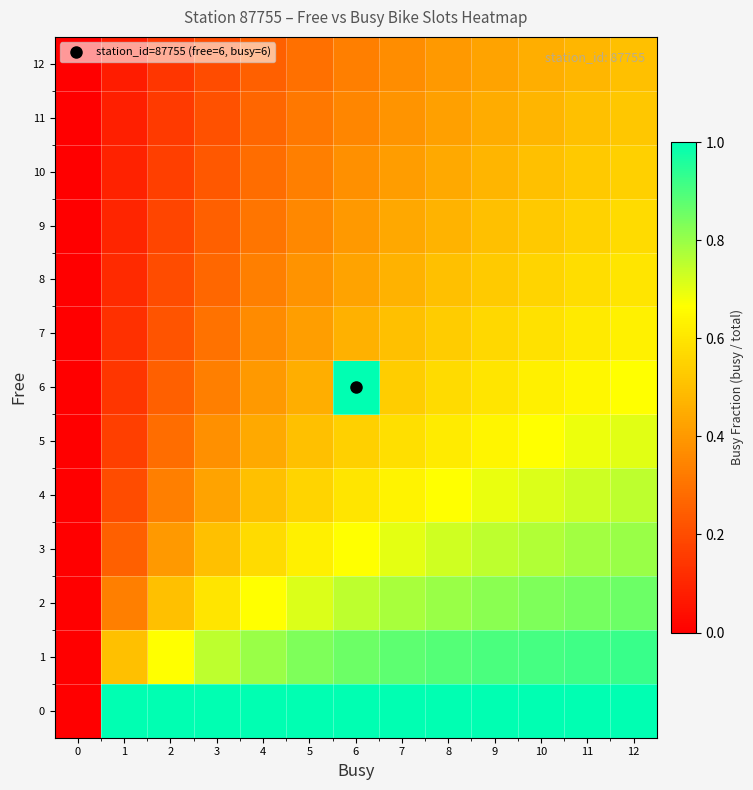

How many distinct data groups are displayed?

13